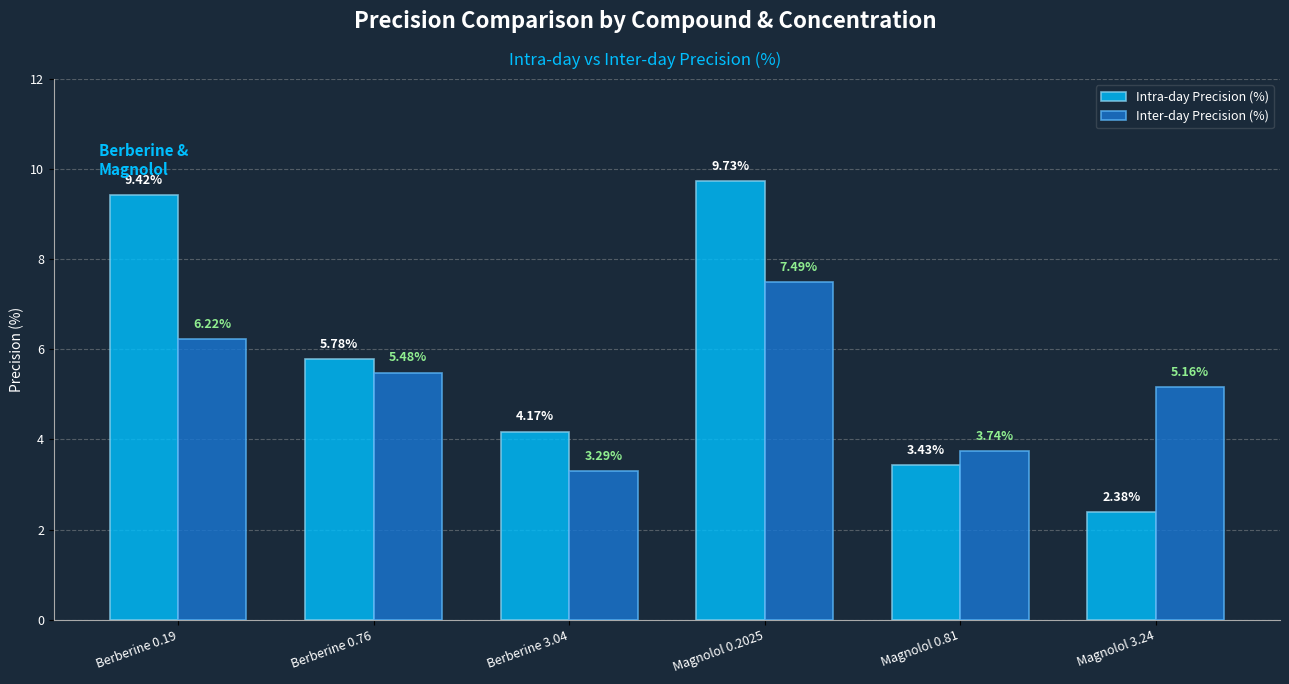

What is the label of the 2nd bar from the left?

Berberine 0.76